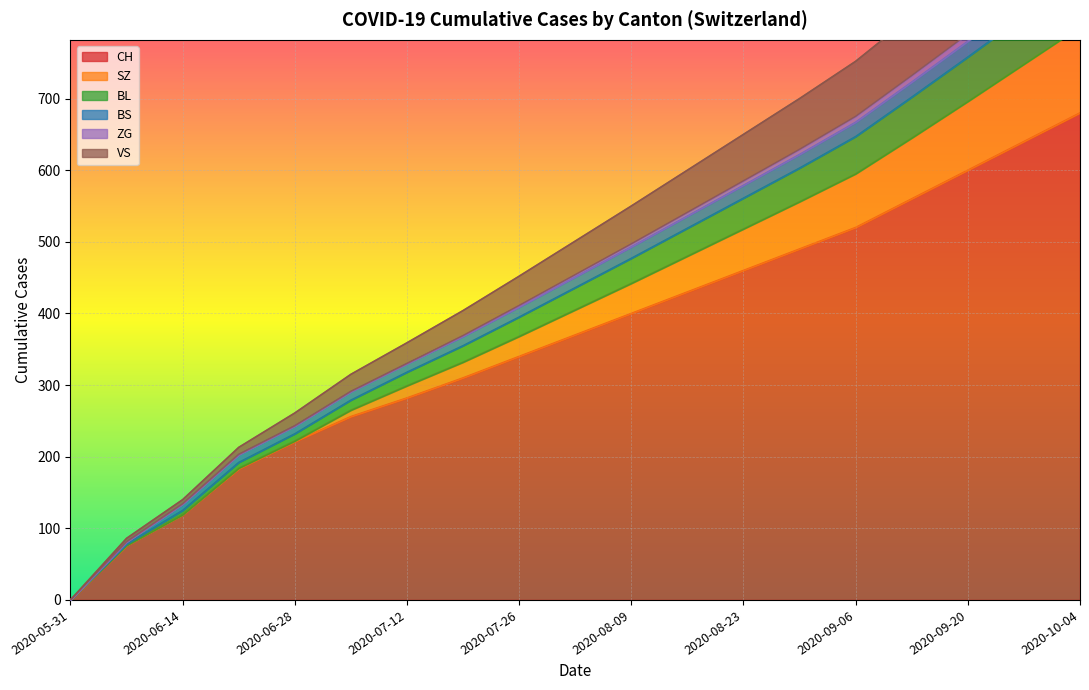

What is the maximum value for CH?

680